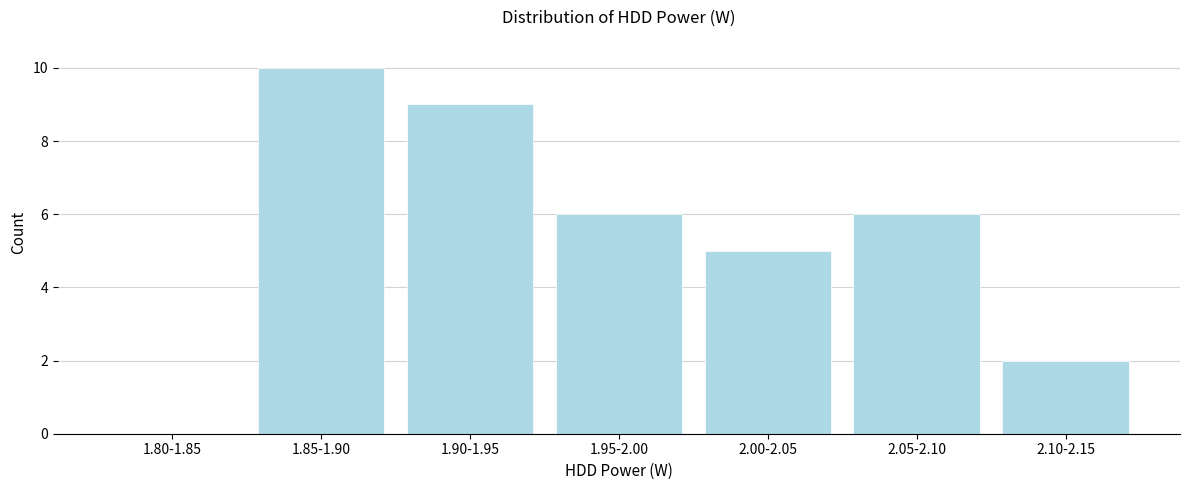

Reading left to right, what are all the values shown in this chart?

1.80-1.85=0	1.85-1.90=10	1.90-1.95=9	1.95-2.00=6	2.00-2.05=5	2.05-2.10=6	2.10-2.15=2